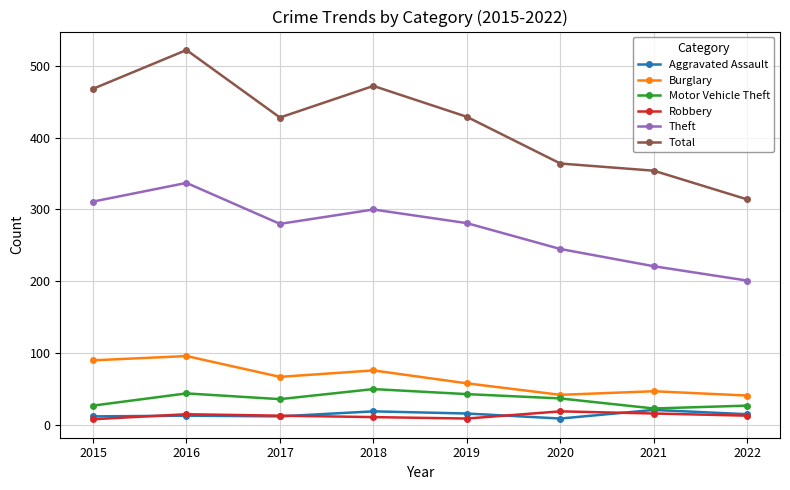

Between 2018 and 2020, which series saw the biggest shift?

Total